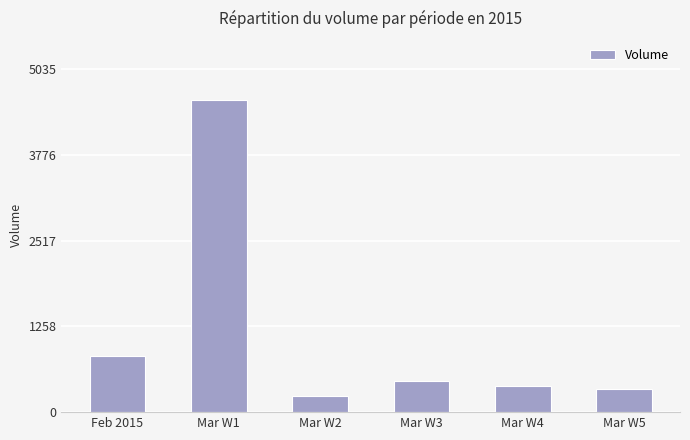

Are the bars grouped side by side (vs. stacked)?

No